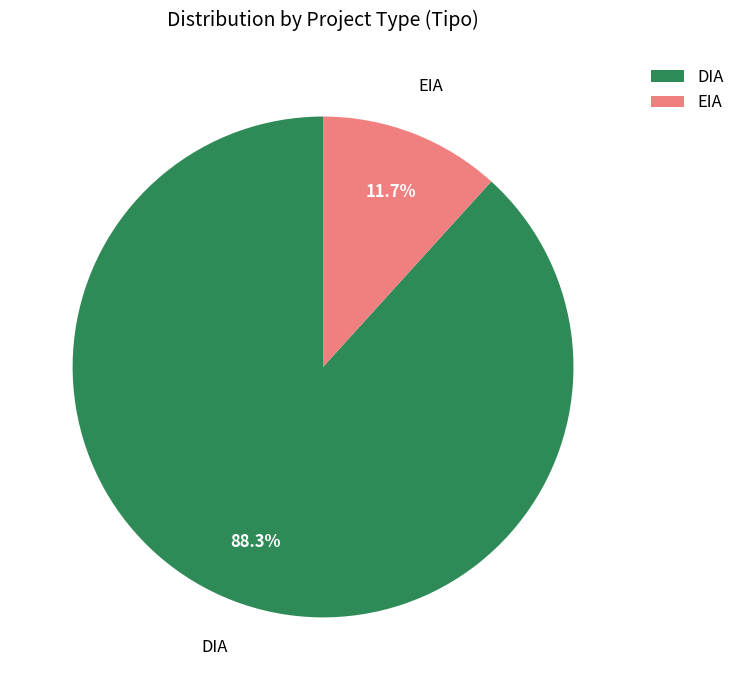

To the nearest percent, what is the average slice percentage?

50%